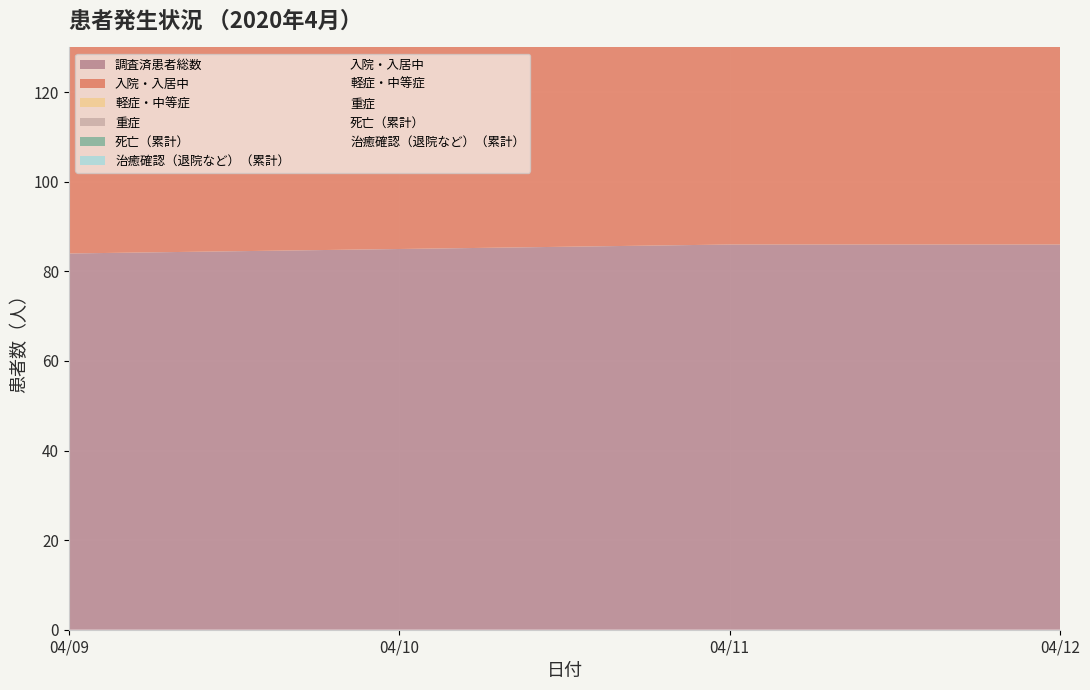

What is the value of the 死亡（累計） point at the 4th from the left?

9